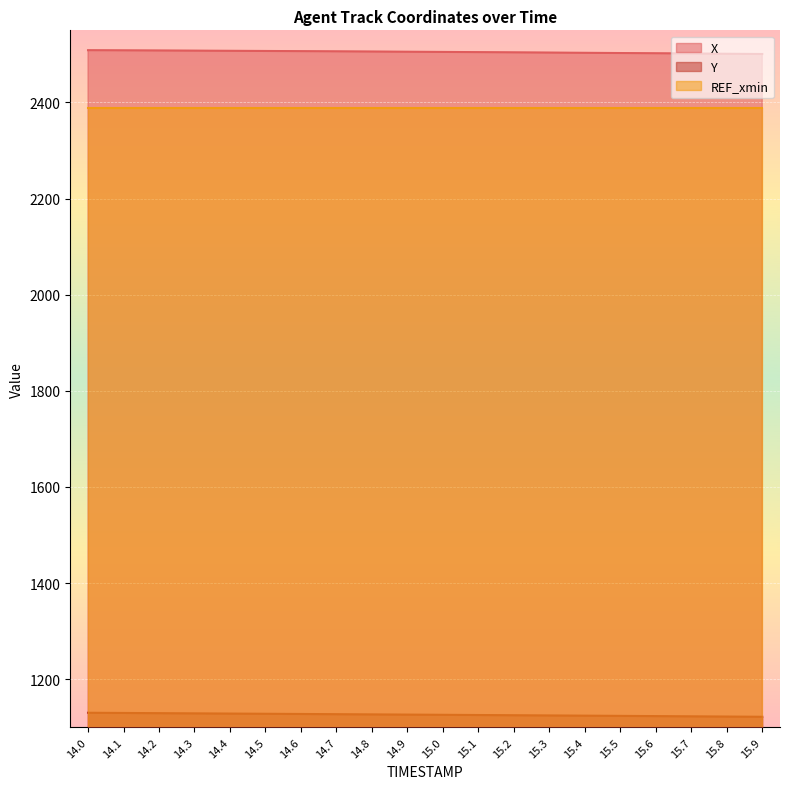

At which label is Y closest to 1126?

15.0